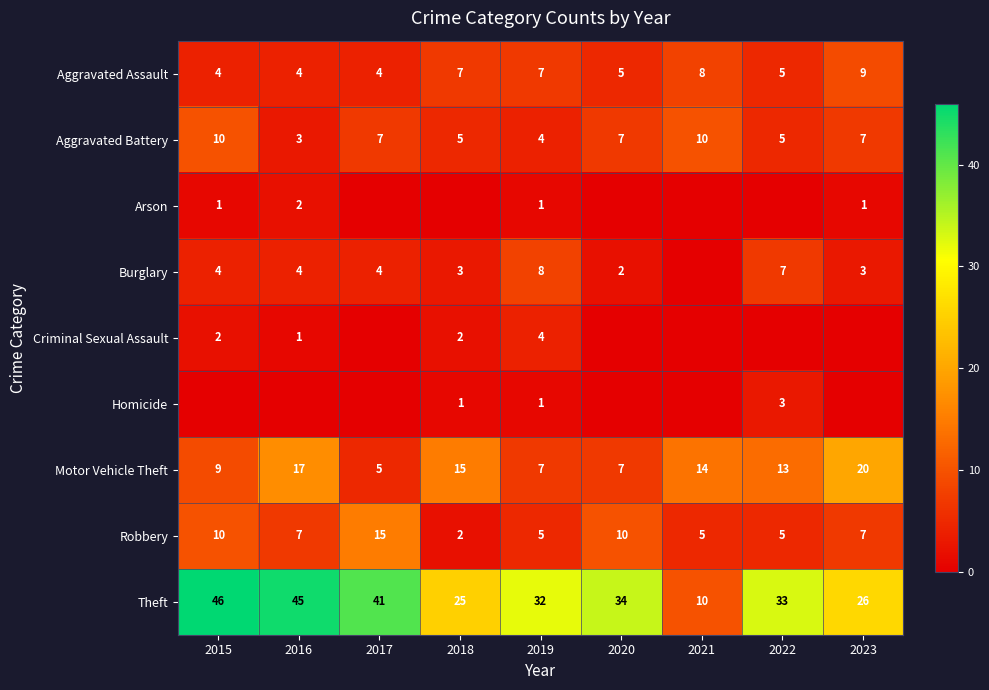

Is it true that Aggravated Battery equals 15 at 2021?

False